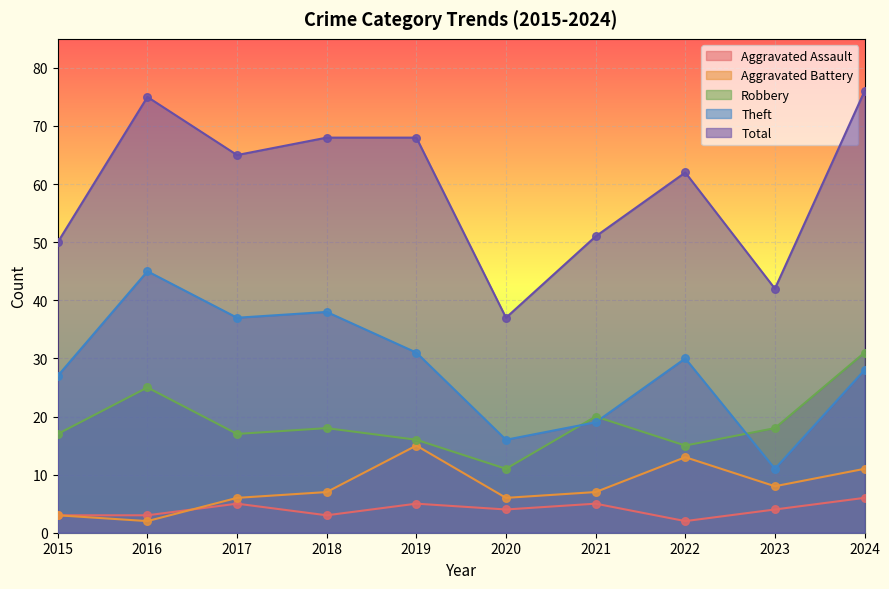

Which series has the largest total across all categories?

Total